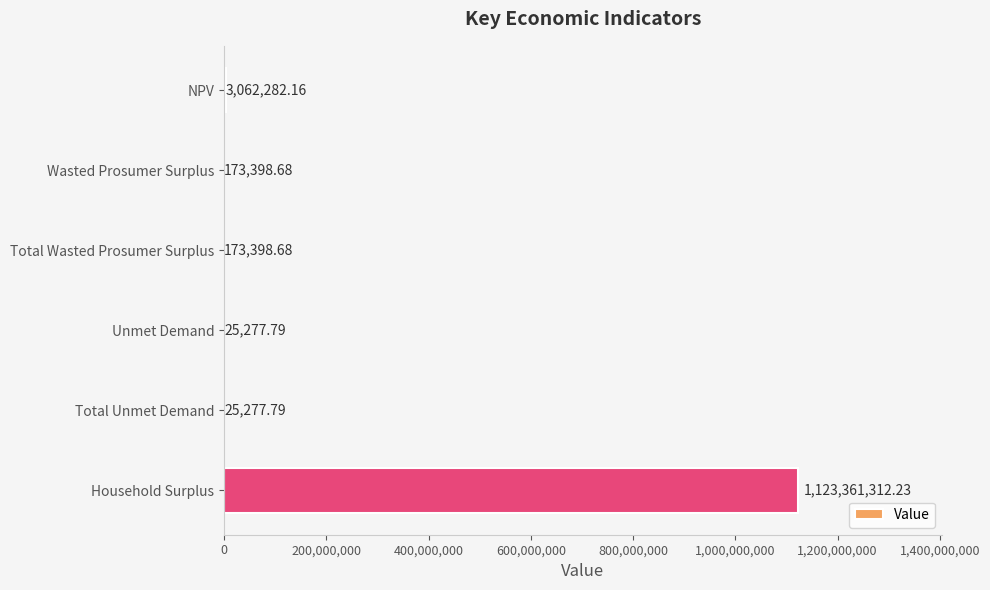

What is the sum of all values?

1126820947.3